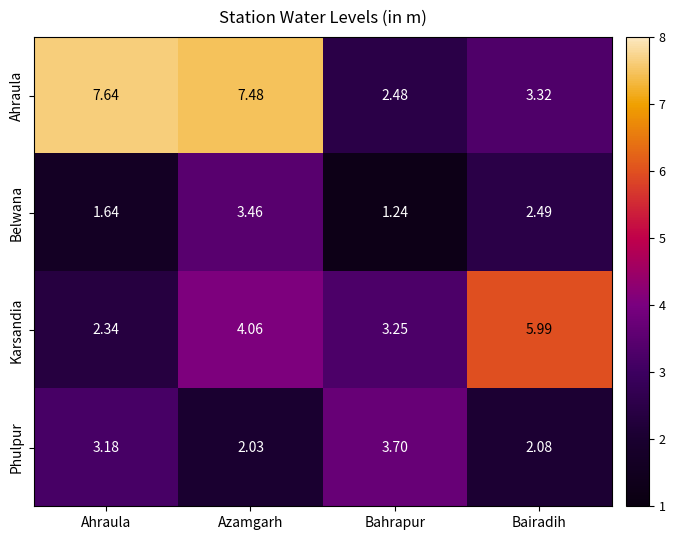

List the series in order of their overall mean, lowest first.

Belwana, Phulpur, Karsandia, Ahraula